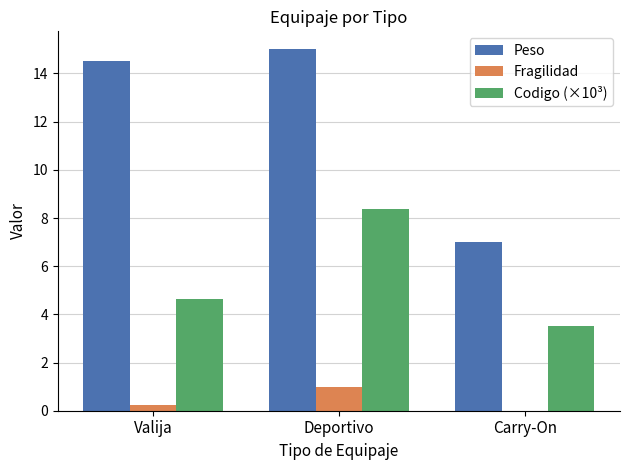

The Fragilidad series shows 1.0 at Deportivo. True or false?

True